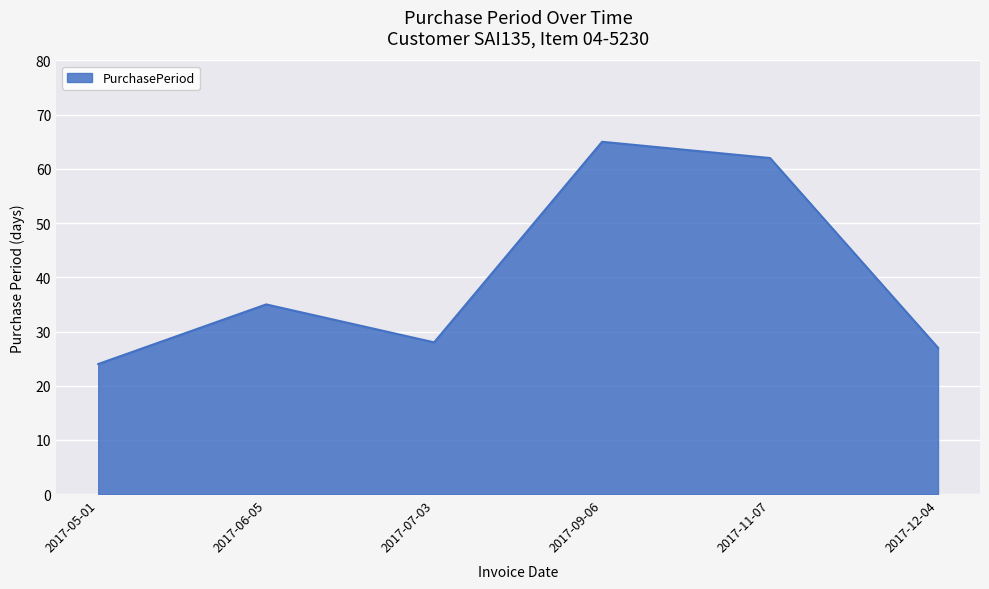

Which label corresponds to the largest value in the chart?

2017-09-06